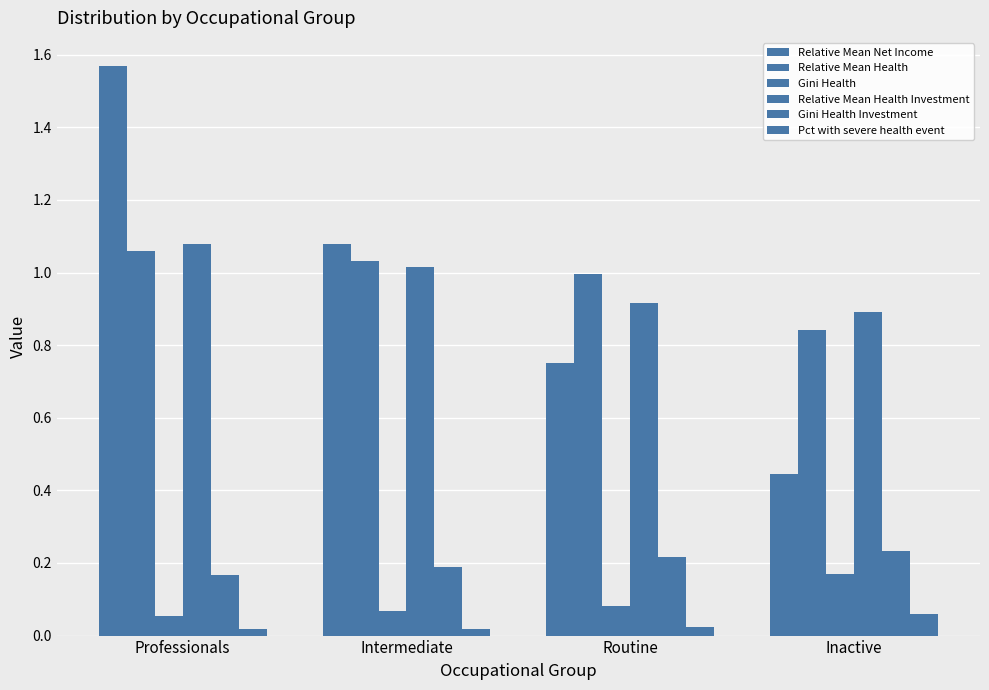

What is the value of the Pct with severe health event bar at the 4th from the left?

0.1